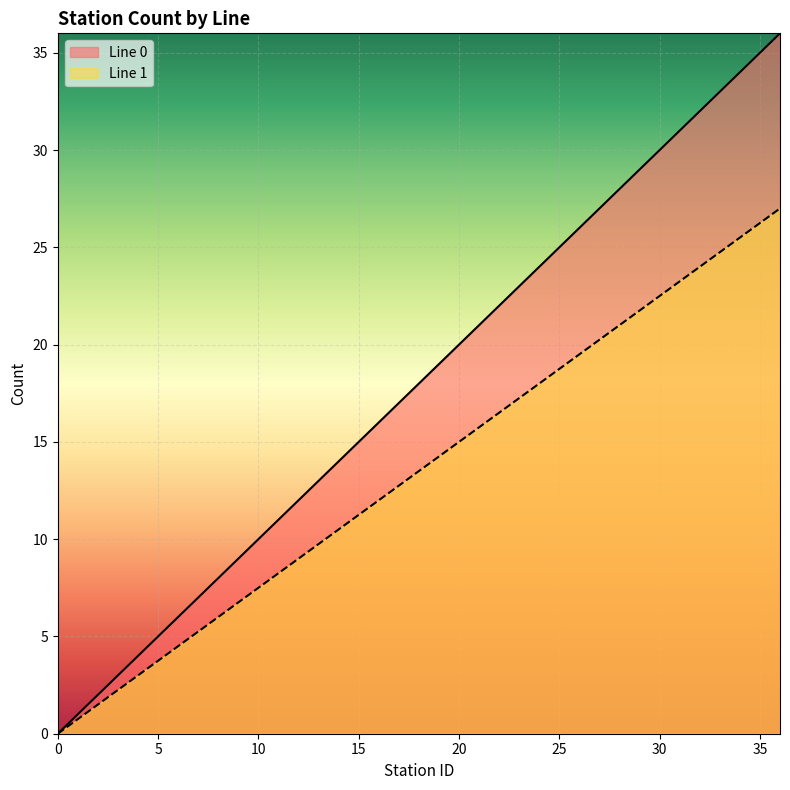

How many positive values does the Line 0 series have?

36